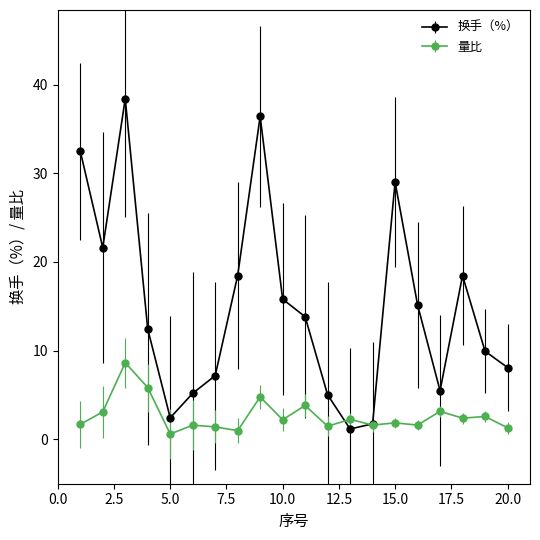

How many times do 量比 and 换手（%） cross each other?

2